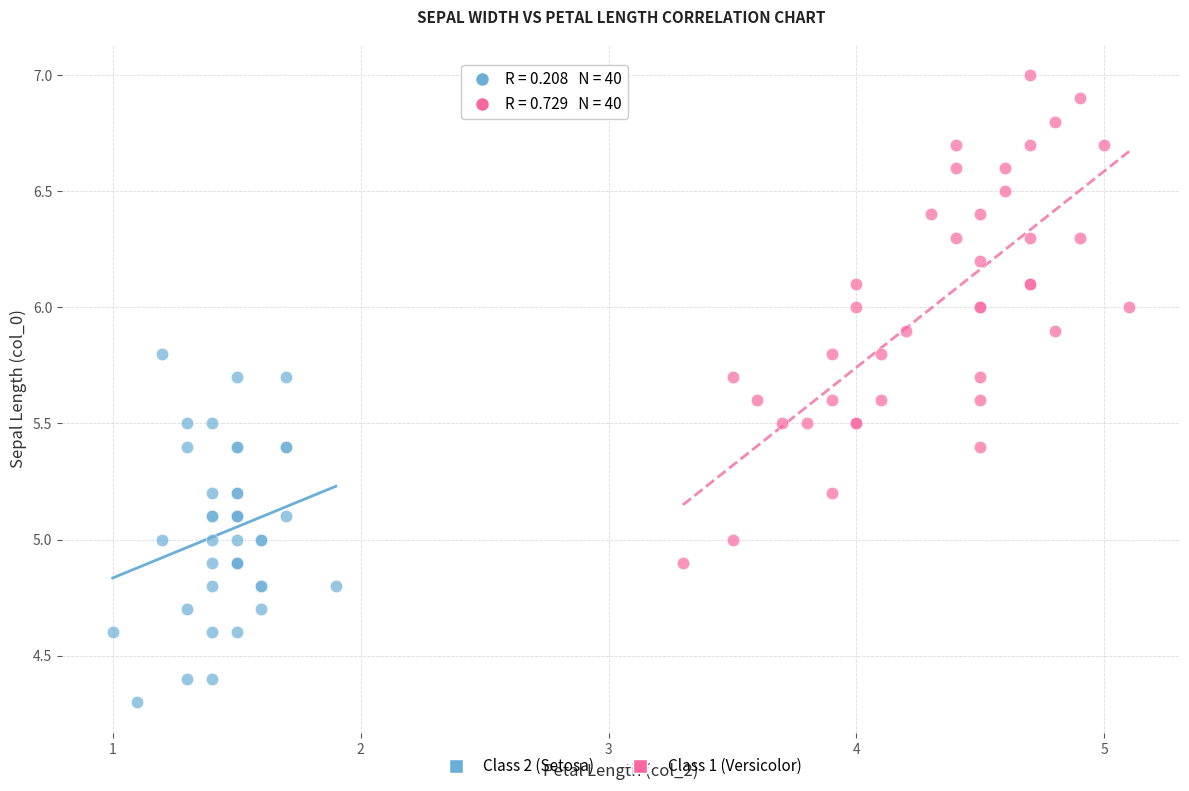

Which series has the largest Y range (max minus min)?

Class 1 (Versicolor)